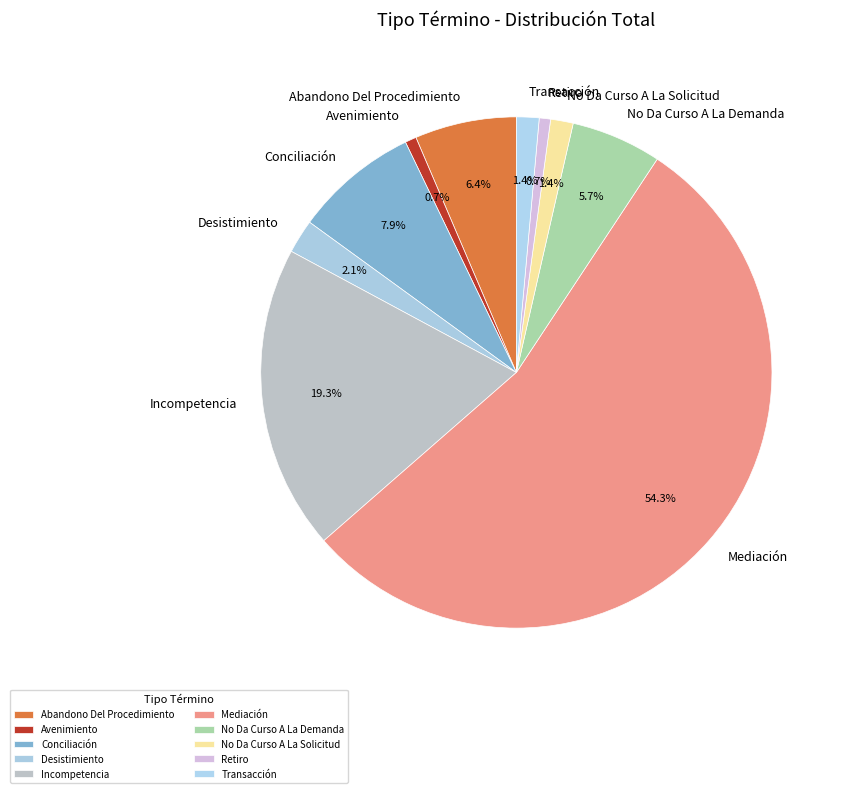

How many segments does this pie chart have?

10